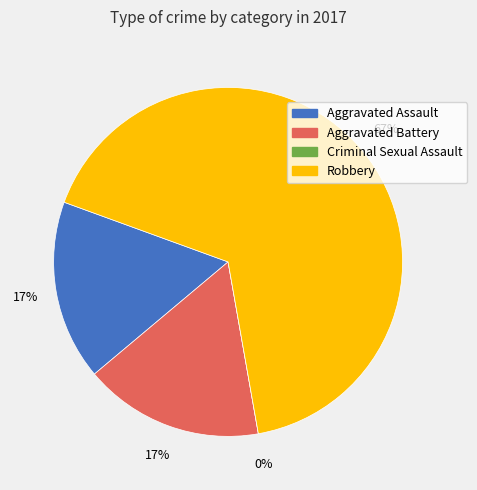

What percentage is the Aggravated Battery slice, to the nearest percent?

17%